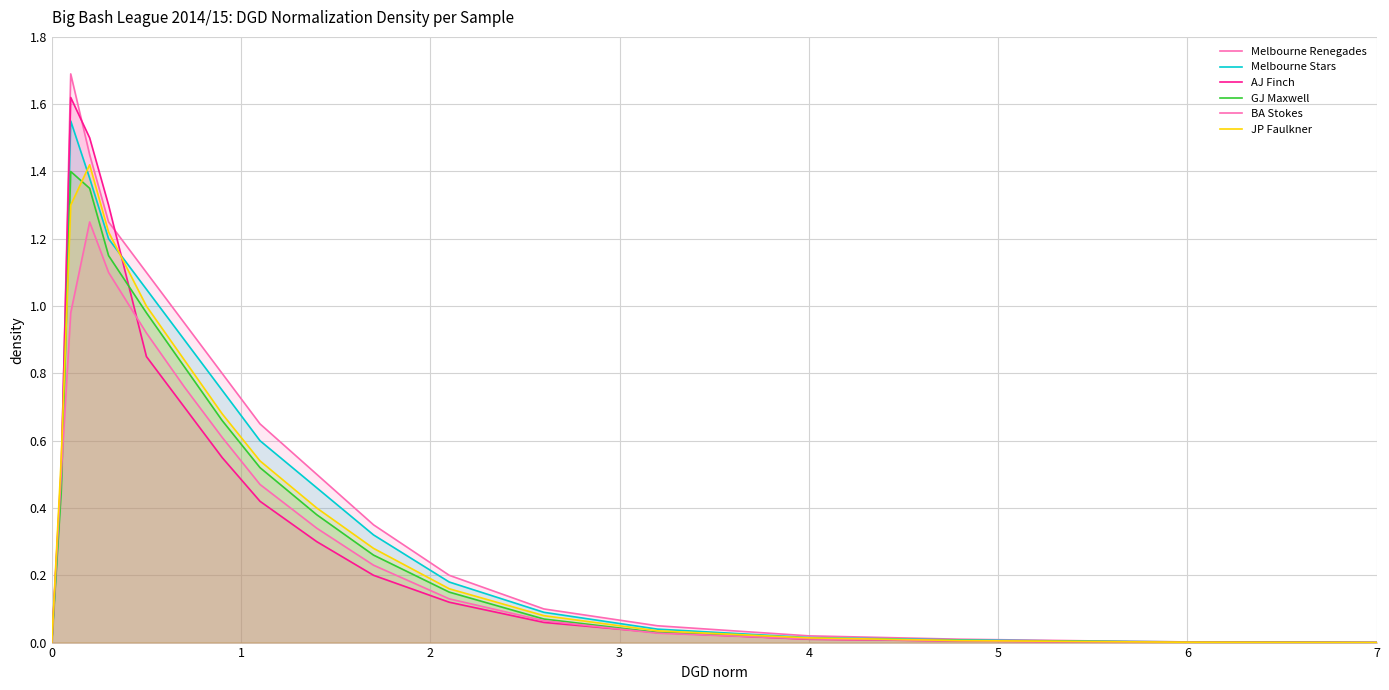

Does the chart display data point markers on the line(s)?

No